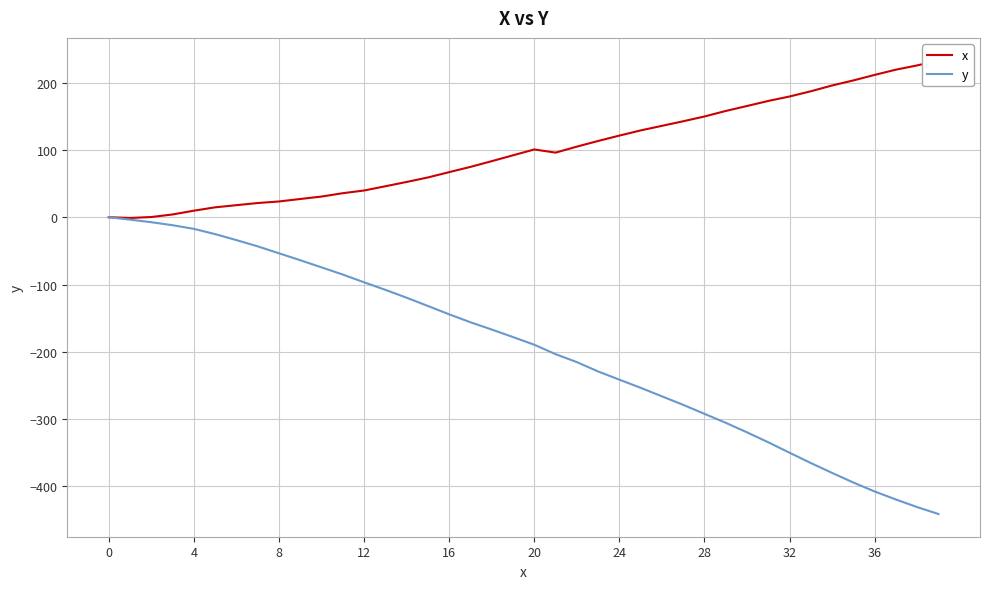

True or false: y has a value of -241.4 at 24.

True